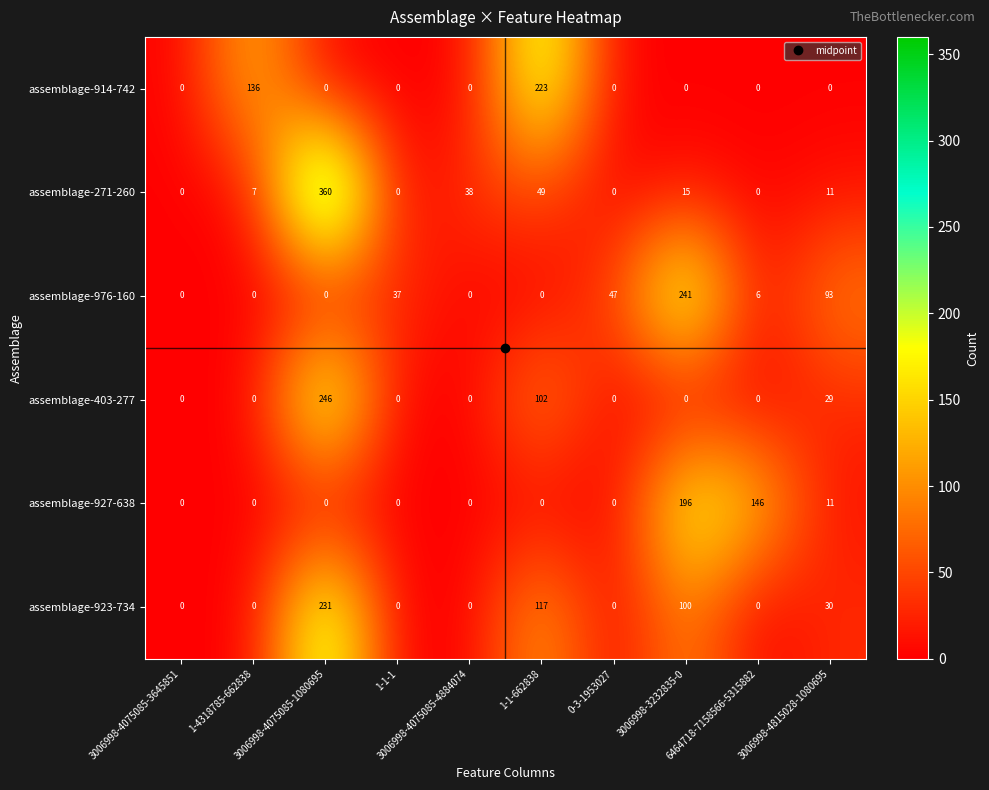

Rank the series by their maximum value, from highest to lowest.

assemblage-271-260, assemblage-403-277, assemblage-976-160, assemblage-923-734, assemblage-914-742, assemblage-927-638